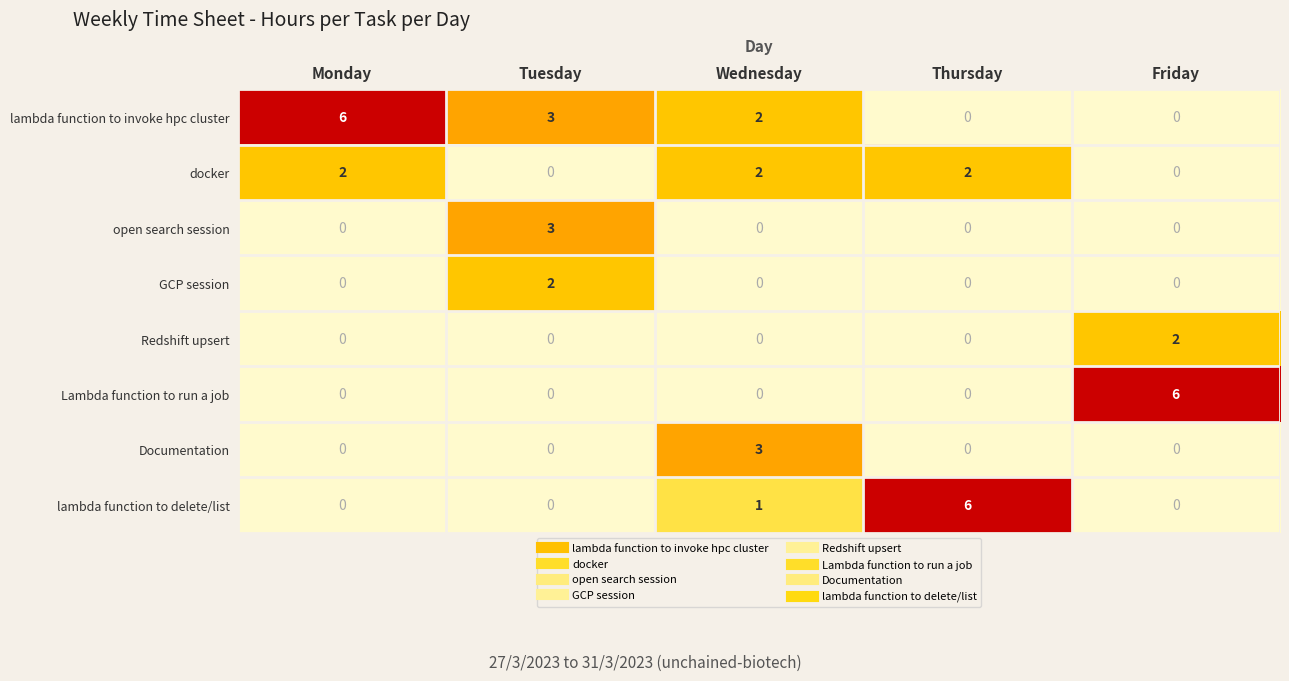

What is the sum of the Documentation values at Wednesday and Monday?

3